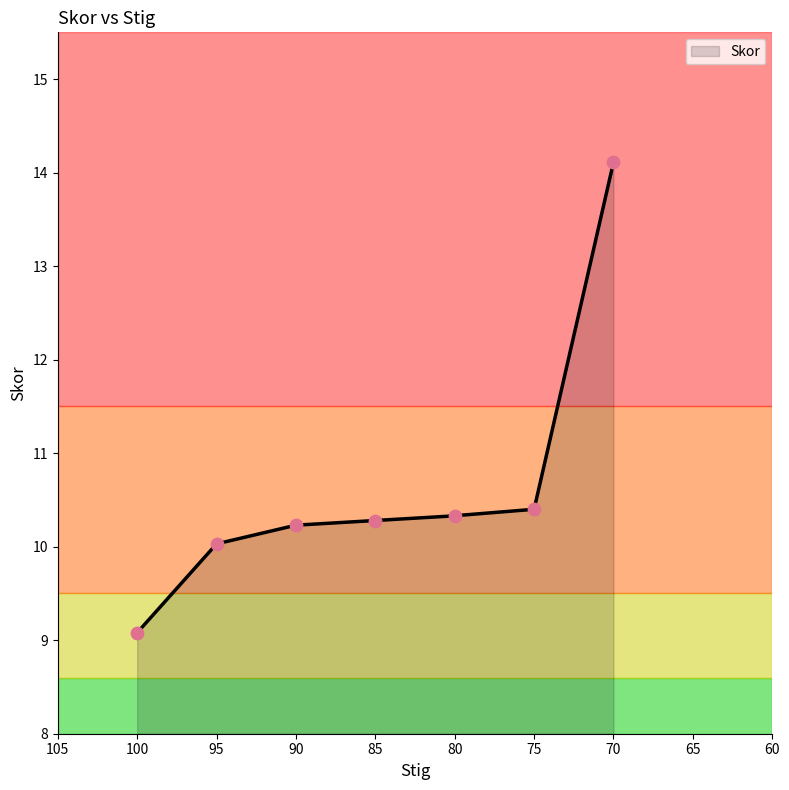

What is the change in value from 90 to 70?

+3.9